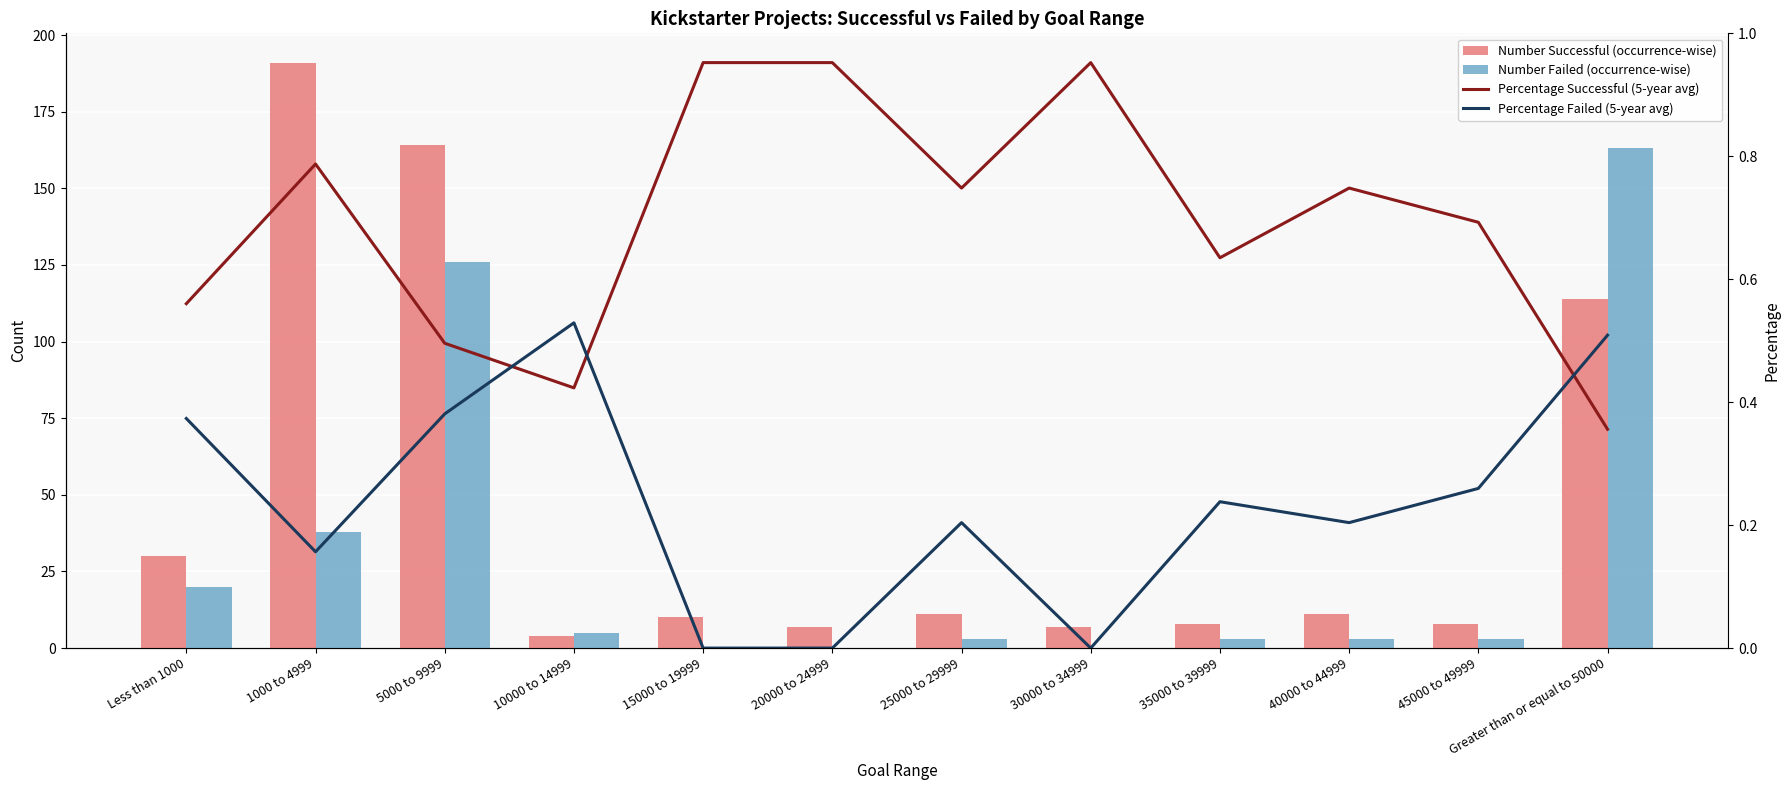

What is the difference between the maximum and second lowest values in the Number Failed (occurrence-wise) series?

163.0